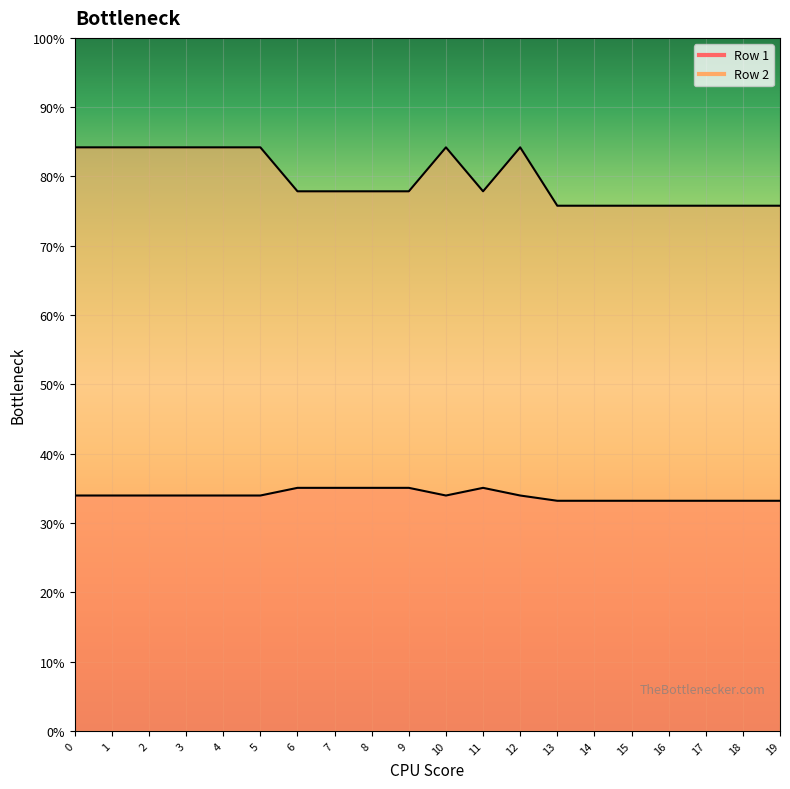

Between 5 and 12, which series saw the biggest shift?

Row 1